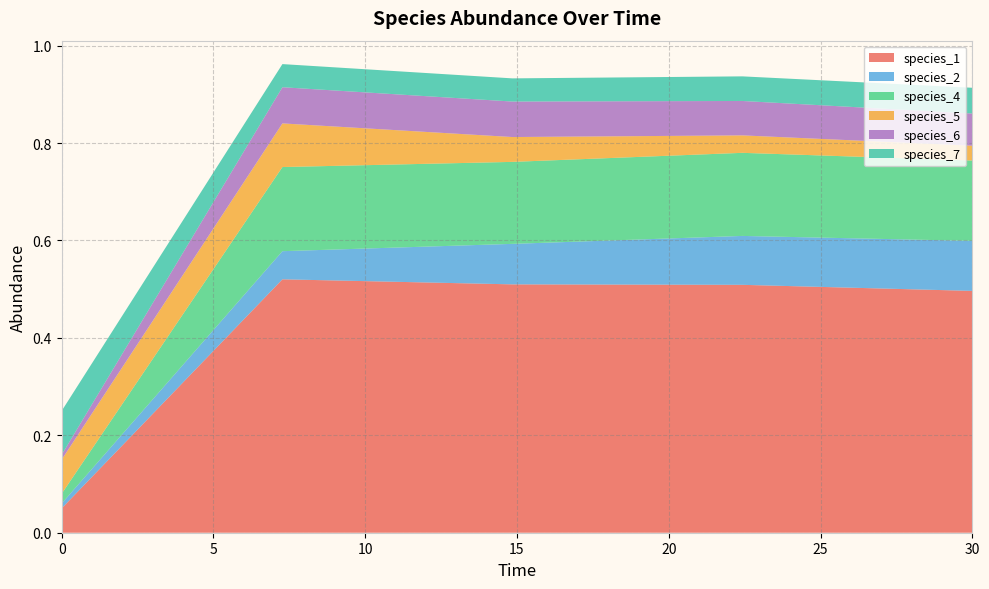

Reading left to right, list all the values displayed in this chart.

species_1: 0.0=0.1	7.272727272727273=0.5	14.84848484848485=0.5	22.424242424242426=0.5	30.0=0.5
species_2: 0.0=0.0	7.272727272727273=0.1	14.84848484848485=0.1	22.424242424242426=0.1	30.0=0.1
species_4: 0.0=0.0	7.272727272727273=0.2	14.84848484848485=0.2	22.424242424242426=0.2	30.0=0.2
species_5: 0.0=0.1	7.272727272727273=0.1	14.84848484848485=0.1	22.424242424242426=0.0	30.0=0.0
species_6: 0.0=0.0	7.272727272727273=0.1	14.84848484848485=0.1	22.424242424242426=0.1	30.0=0.1
species_7: 0.0=0.1	7.272727272727273=0.0	14.84848484848485=0.0	22.424242424242426=0.1	30.0=0.1